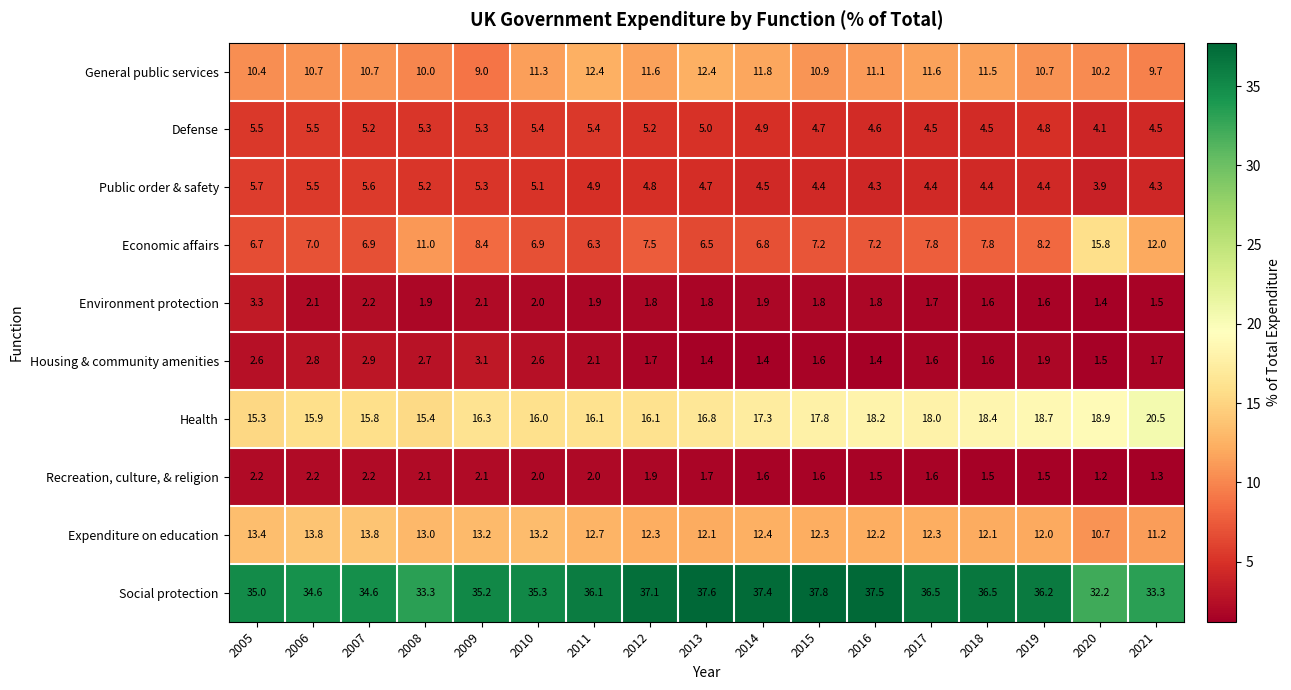

At 2005, list the series in order from smallest to largest.

Recreation, culture, & religion, Housing & community amenities, Environment protection, Defense, Public order & safety, Economic affairs, General public services, Expenditure on education, Health, Social protection